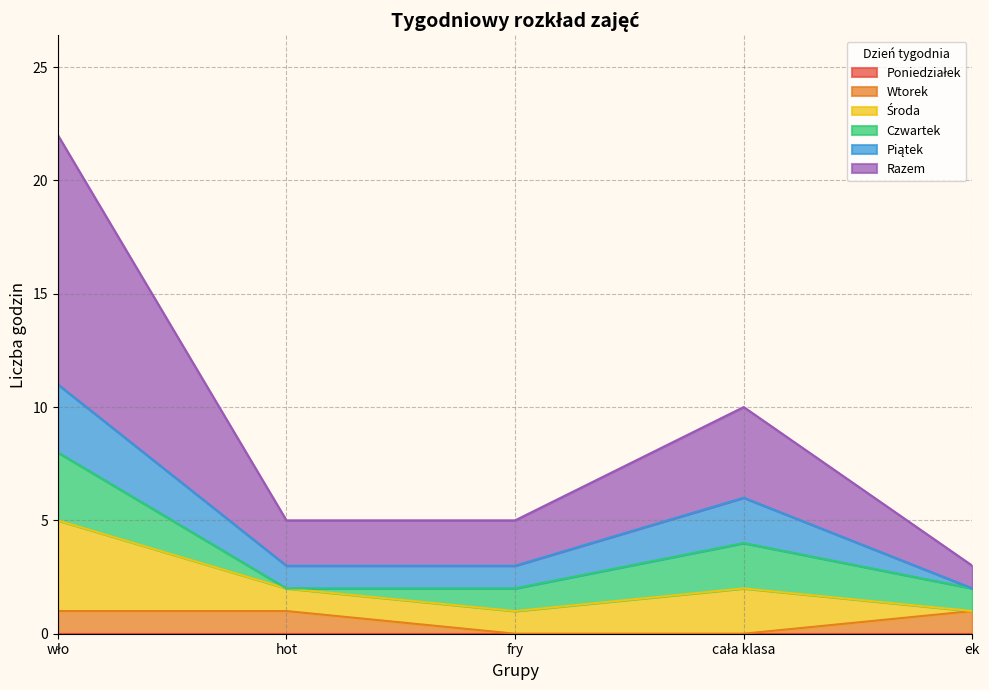

What is the total value across all series at hot?

5